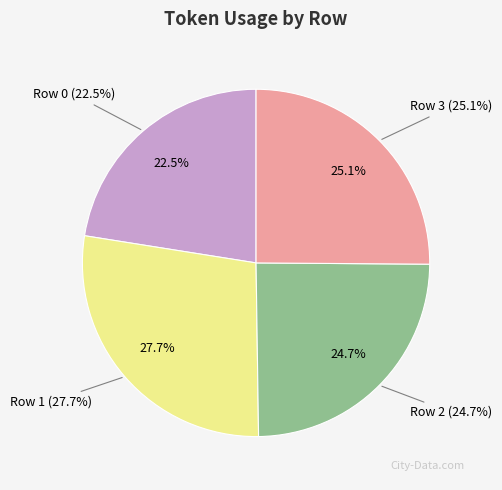

Is Row 3 the majority of the pie?

No